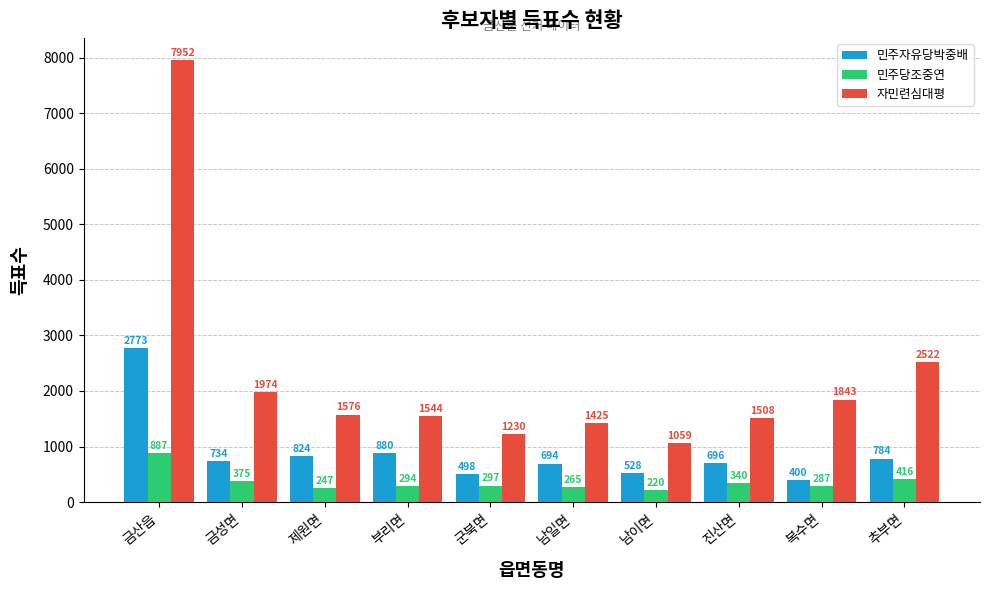

How many bars are there in total?

30